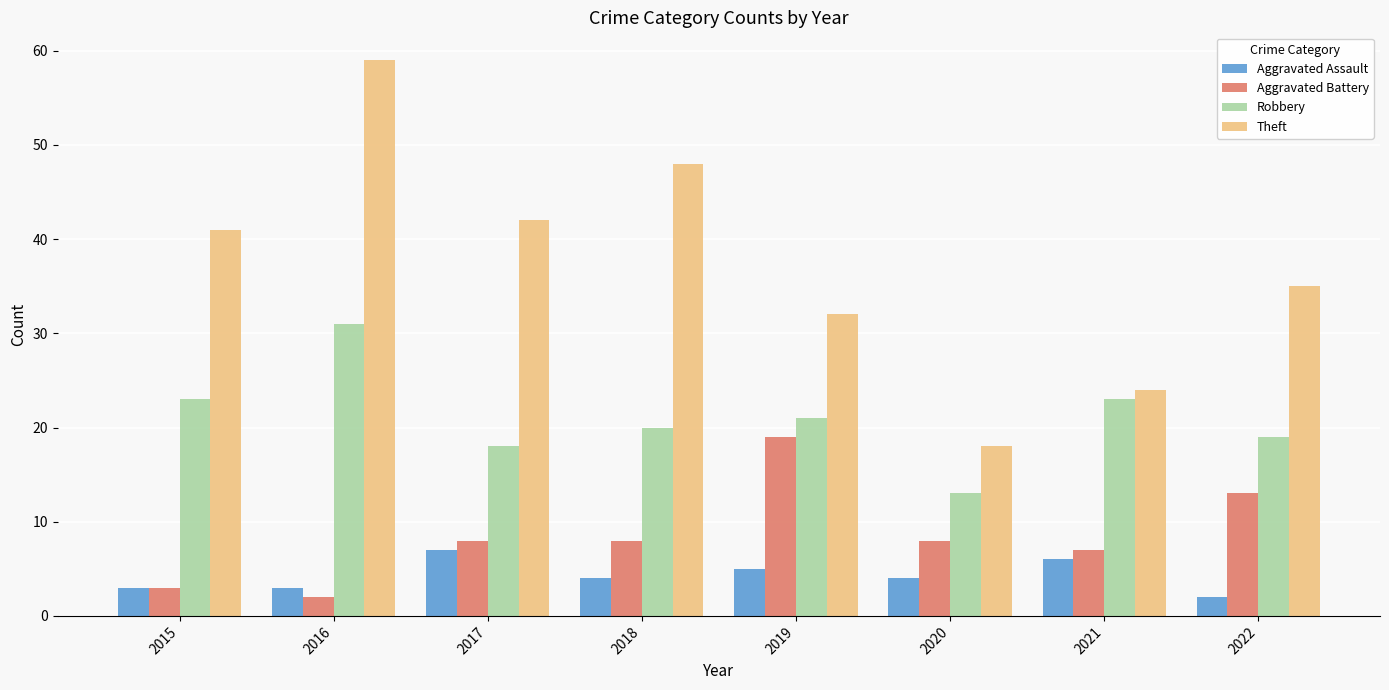

True or false: Theft has a value of 59 at 2016.

True